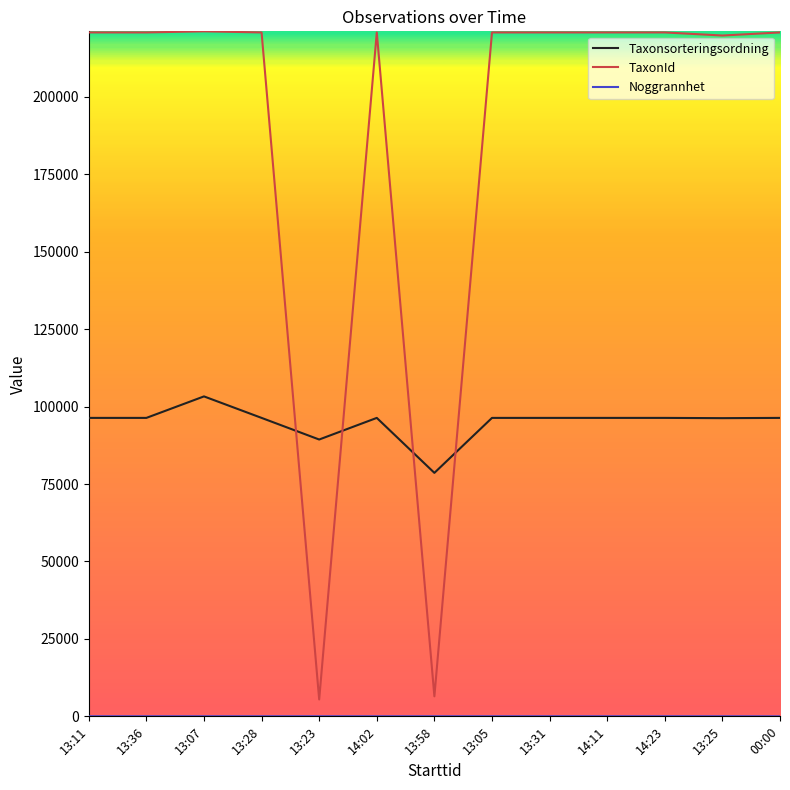

Which series ends up on top after the final intersection of TaxonId and Taxonsorteringsordning?

TaxonId